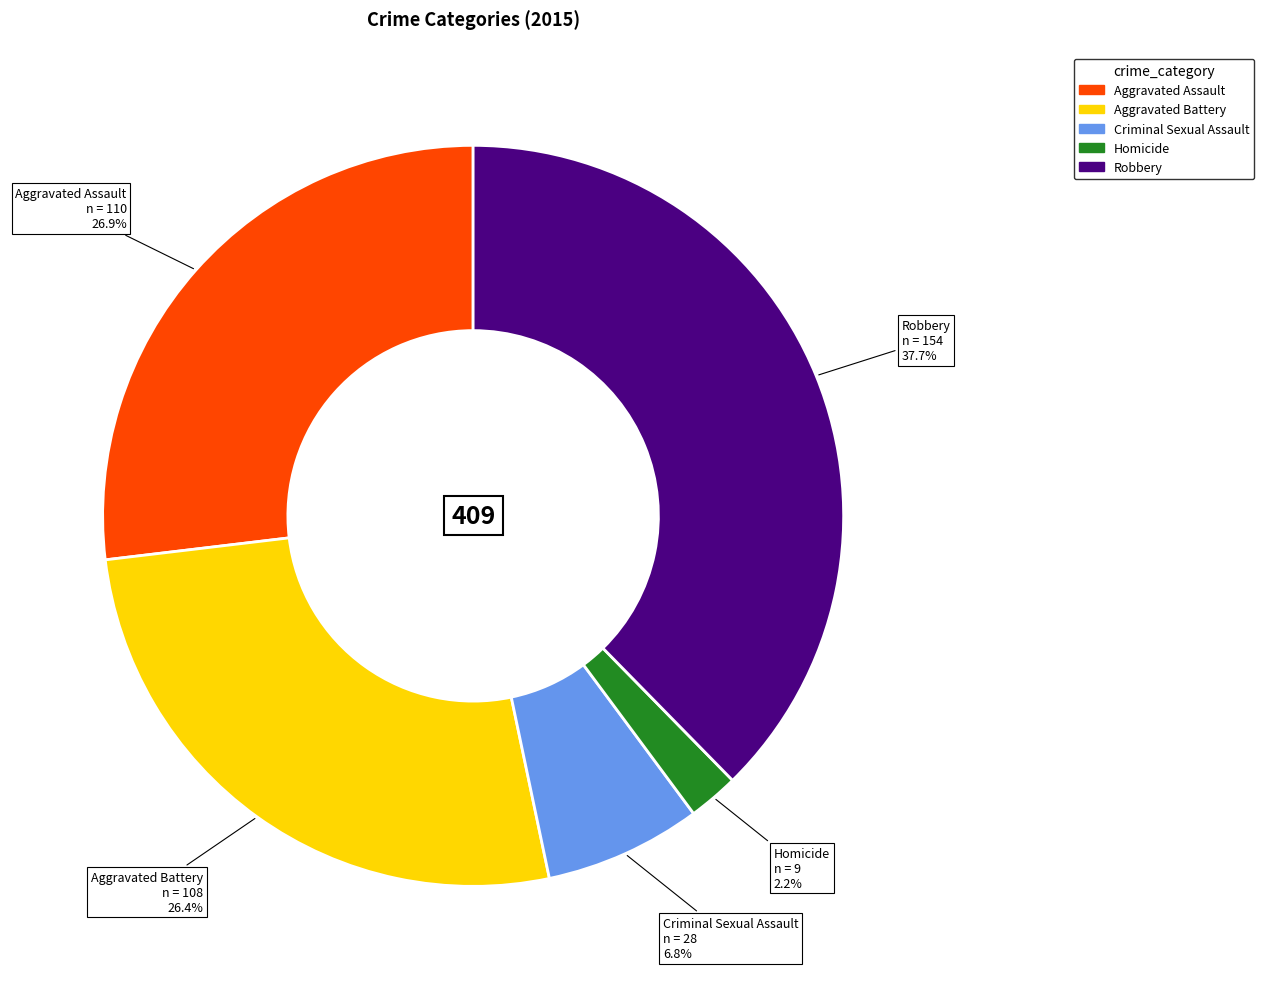

Combined, what portion of the pie is Robbery and Aggravated Battery?

64.1%